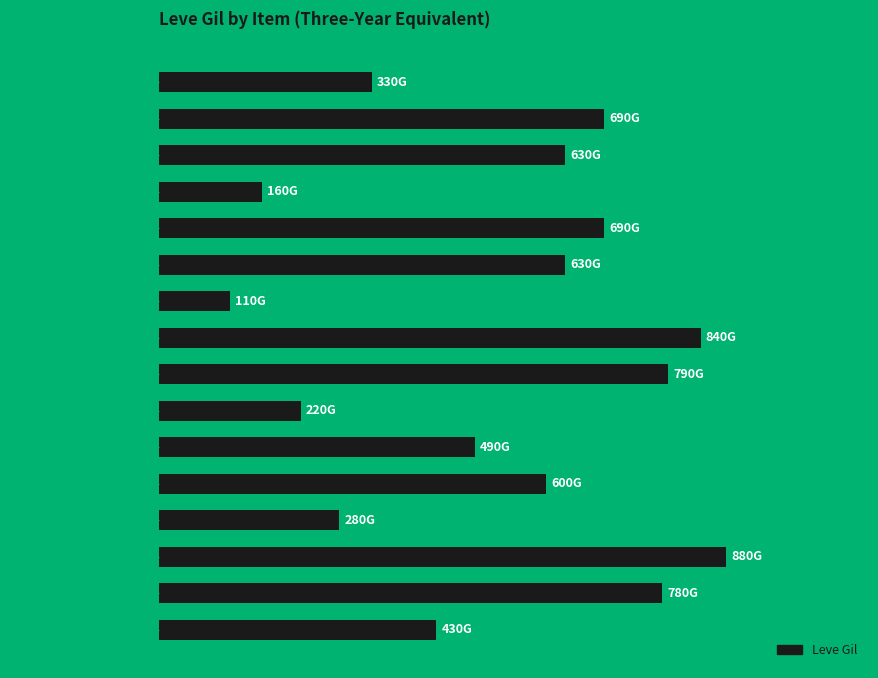

Which label corresponds to the smallest value in the chart?

Maple Longbow